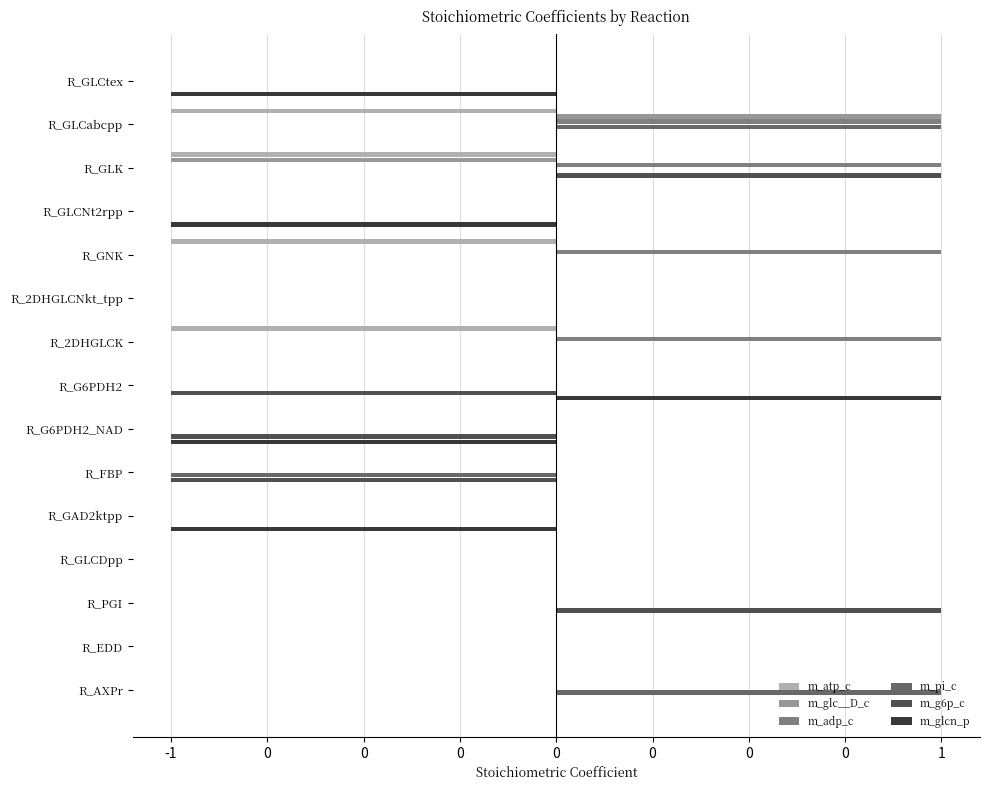

What are all the series names shown in the legend?

m_atp_c, m_glc__D_c, m_adp_c, m_pi_c, m_g6p_c, m_glcn_p